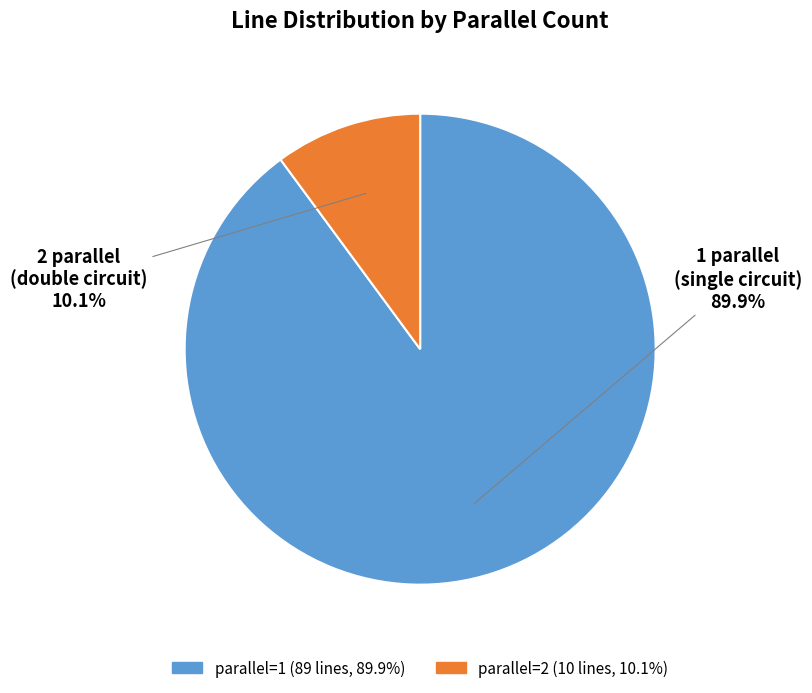

Is there any slice that represents more than half of the pie?

Yes